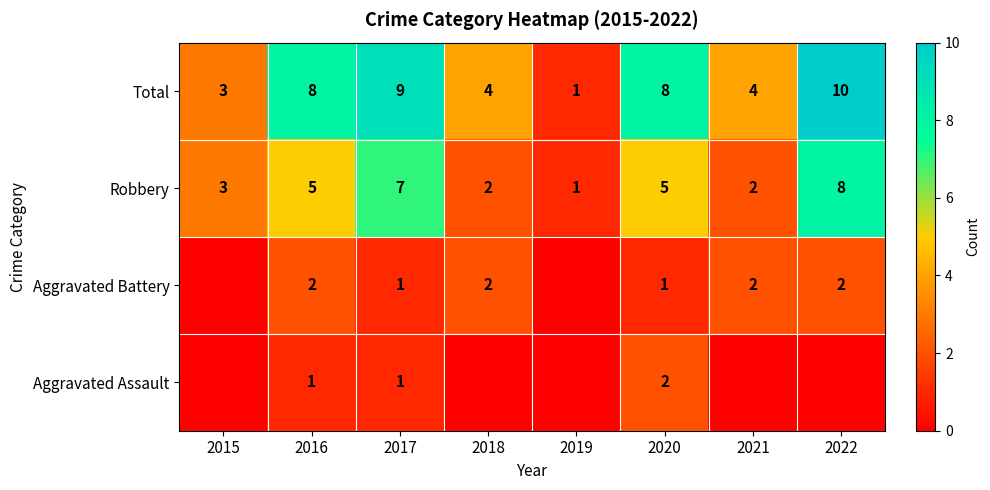

Which category has the lowest value in the Total series?

2019